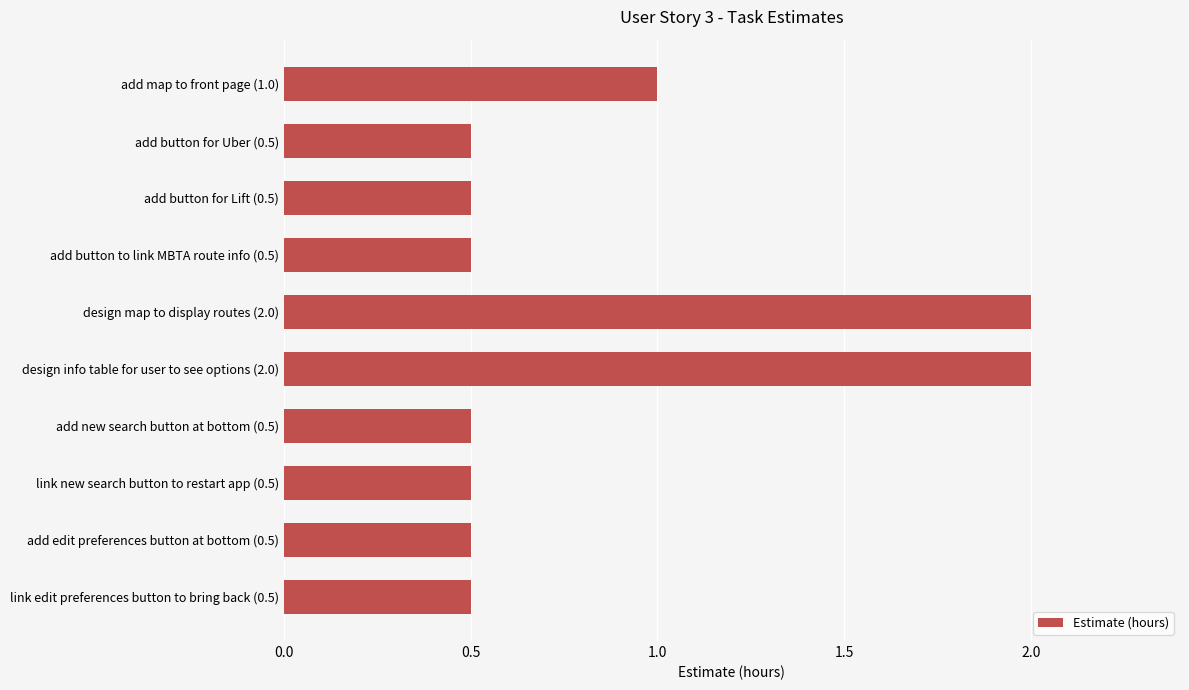

What is the maximum value shown in the chart?

2.0